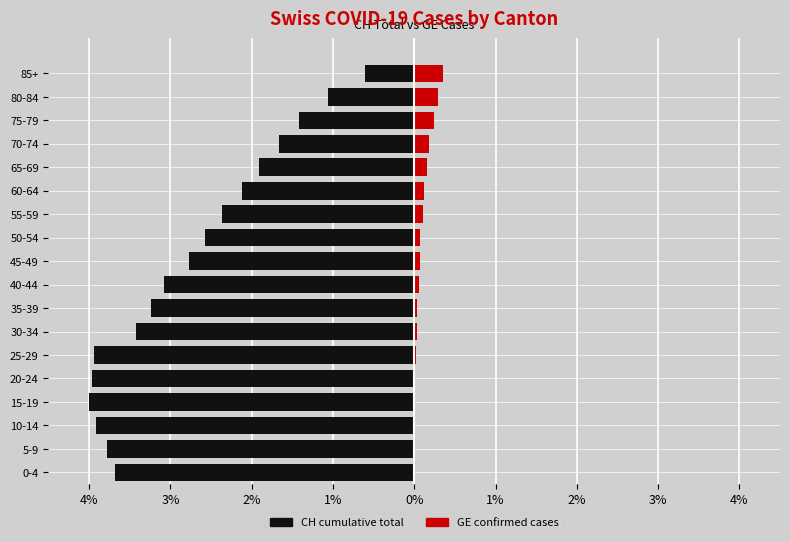

How many groups of bars are there?

18